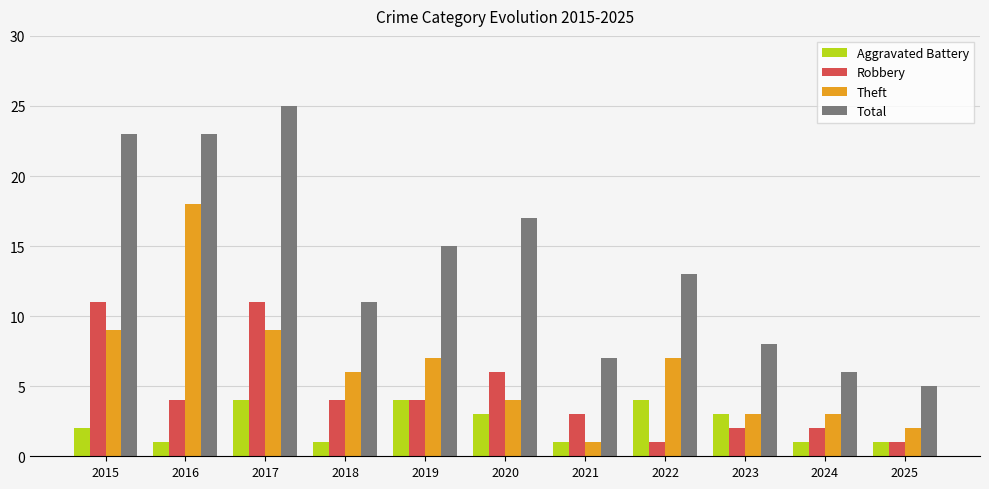

Read the Theft value at 2020.

4